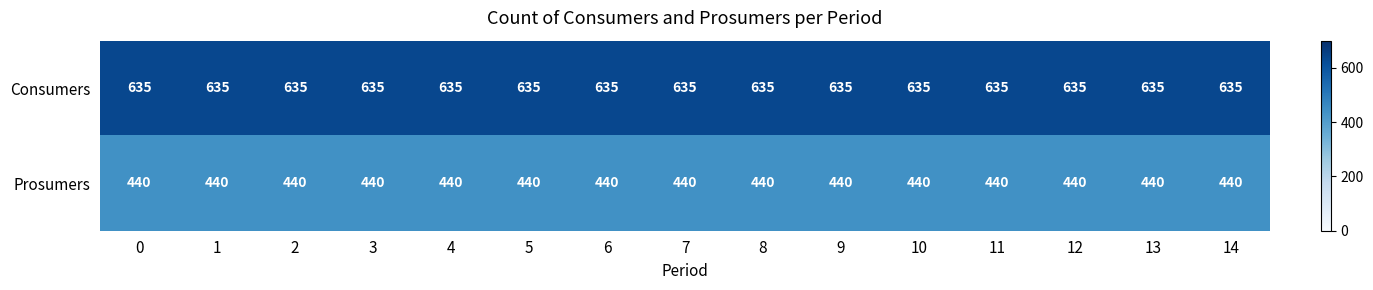

What is the sum of the Consumers values at 14 and 2?

1270